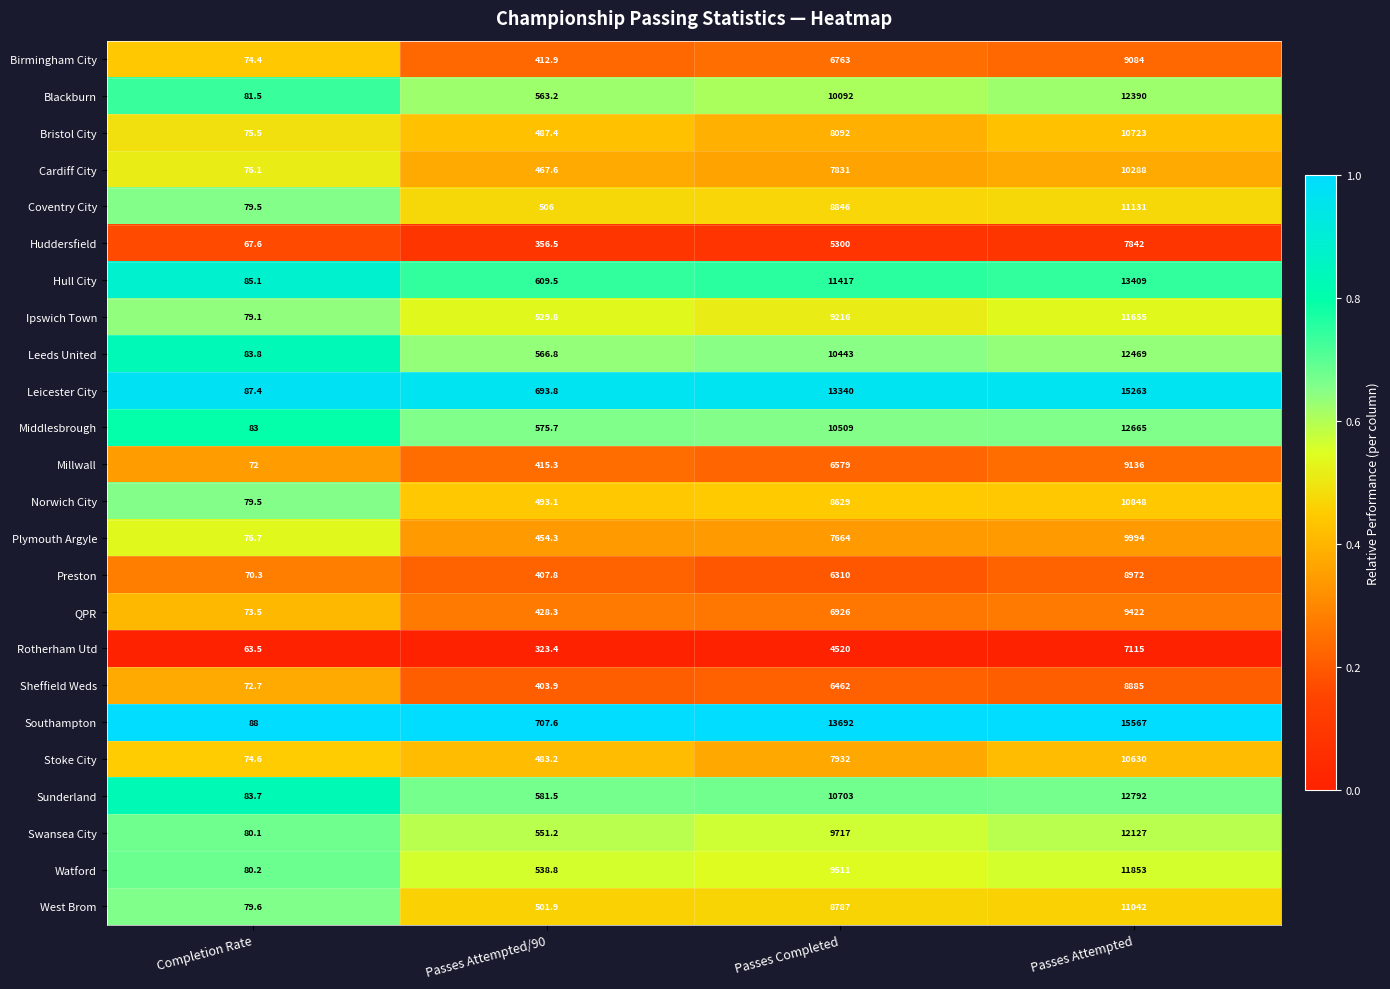

True or false: Leeds United has a value of 6498.2 at Passes Completed.

False